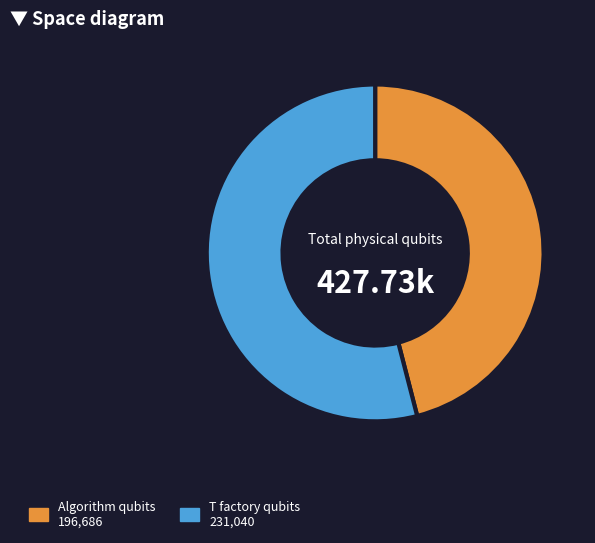

Count the number of slices in the pie.

2